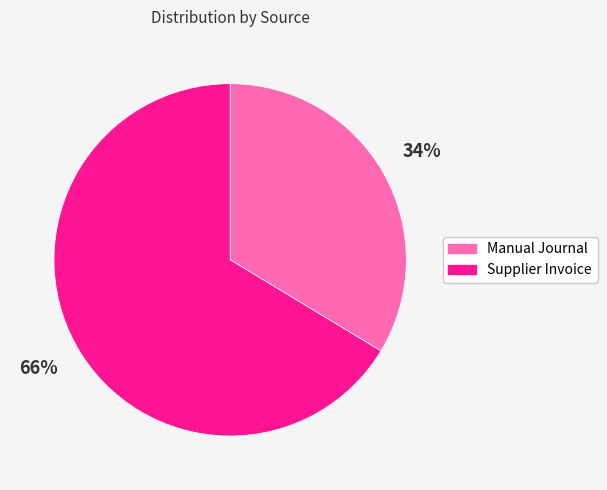

The Manual Journal slice represents 34% of the pie. True or false?

True